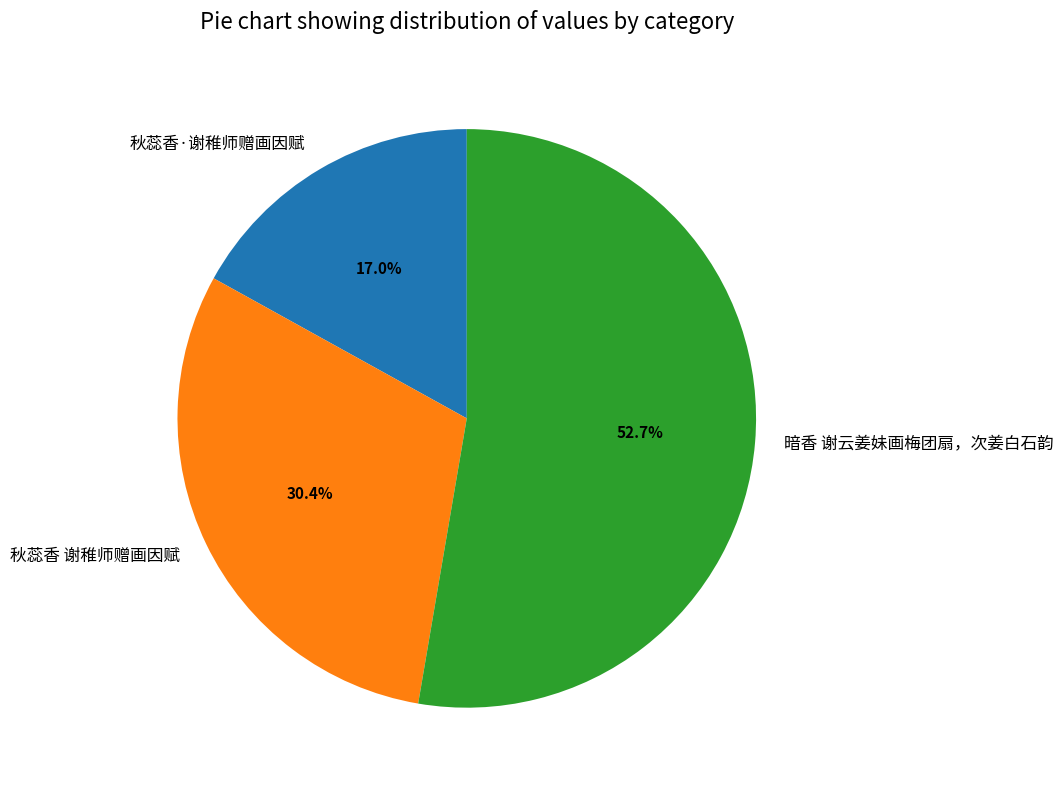

Between 暗香 谢云姜妹画梅团扇，次姜白石韵 and 秋蕊香 谢稚师赠画因赋, which is larger?

暗香 谢云姜妹画梅团扇，次姜白石韵